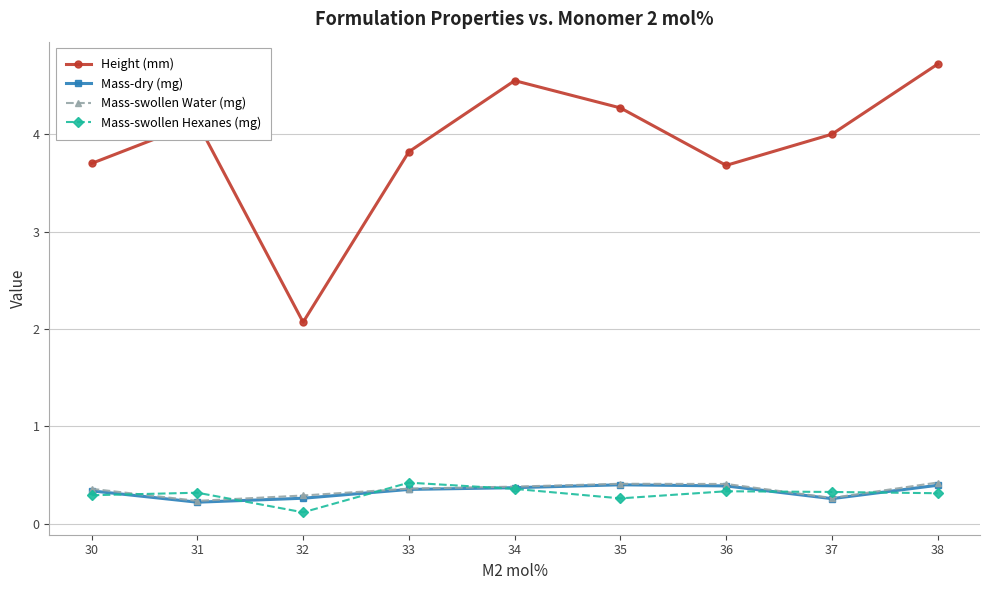

What is the value of the Mass-swollen Water (mg) point at the 9th from the left?

0.4